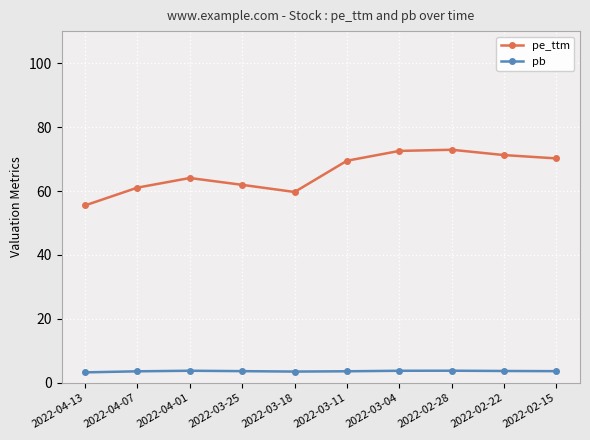

What position from the left is 2022-04-13?

1